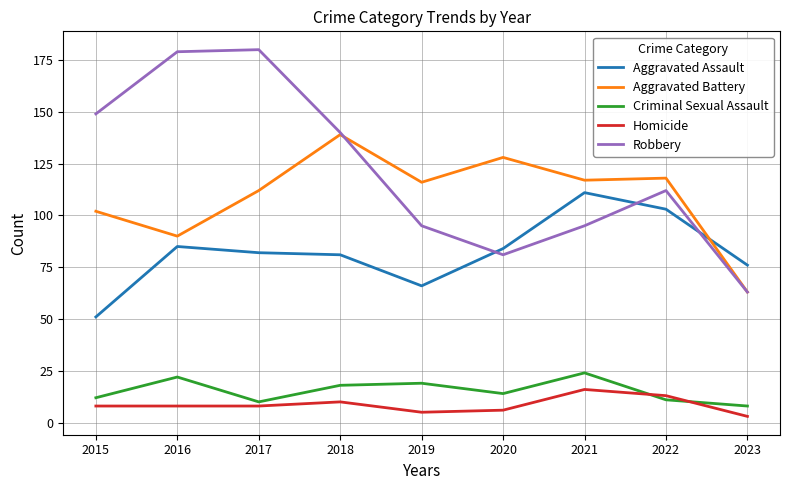

At which label does Robbery first exceed 112?

2015